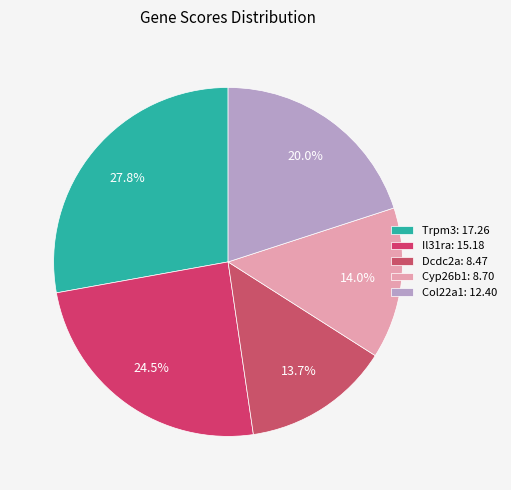

Is Trpm3 the majority of the pie?

No